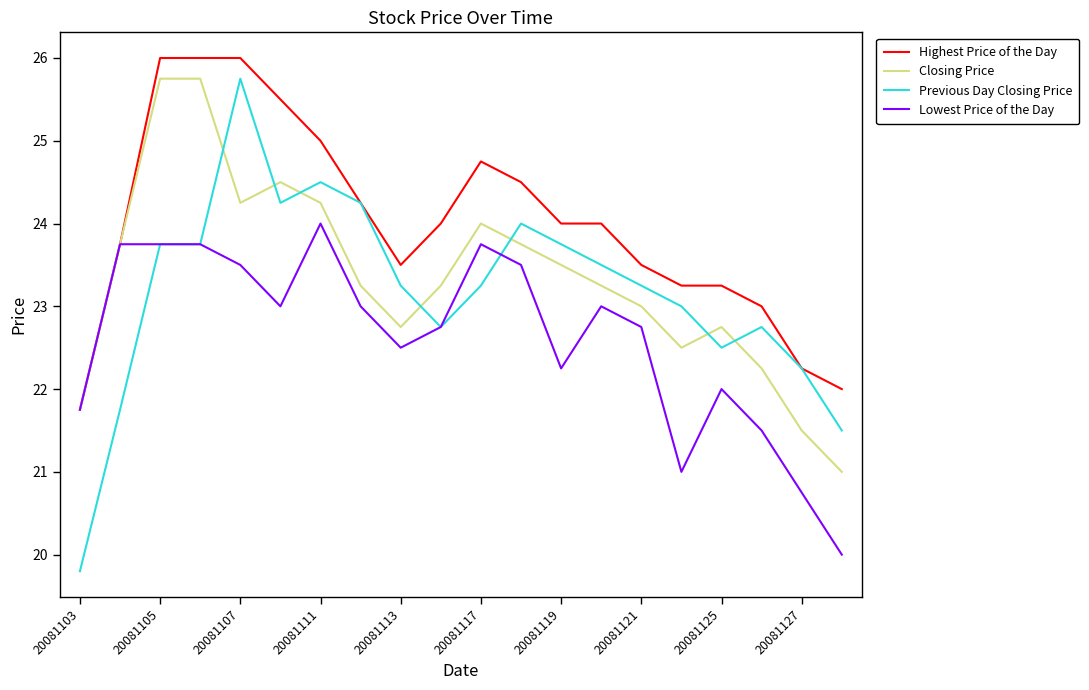

After their last crossing, which series has the higher values: Lowest Price of the Day or Previous Day Closing Price?

Previous Day Closing Price